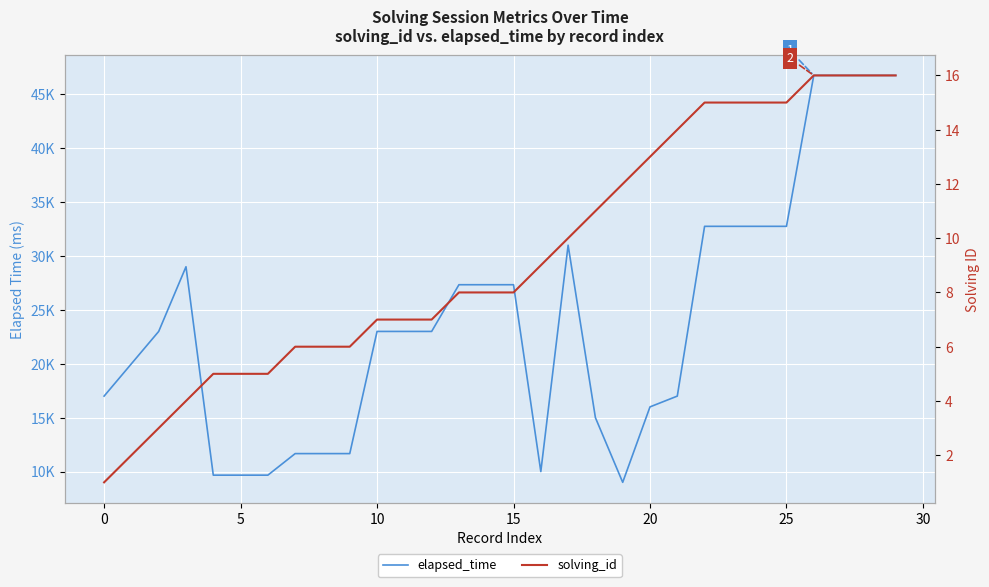

True or false: elapsed_time and solving_id intersect in this chart.

False